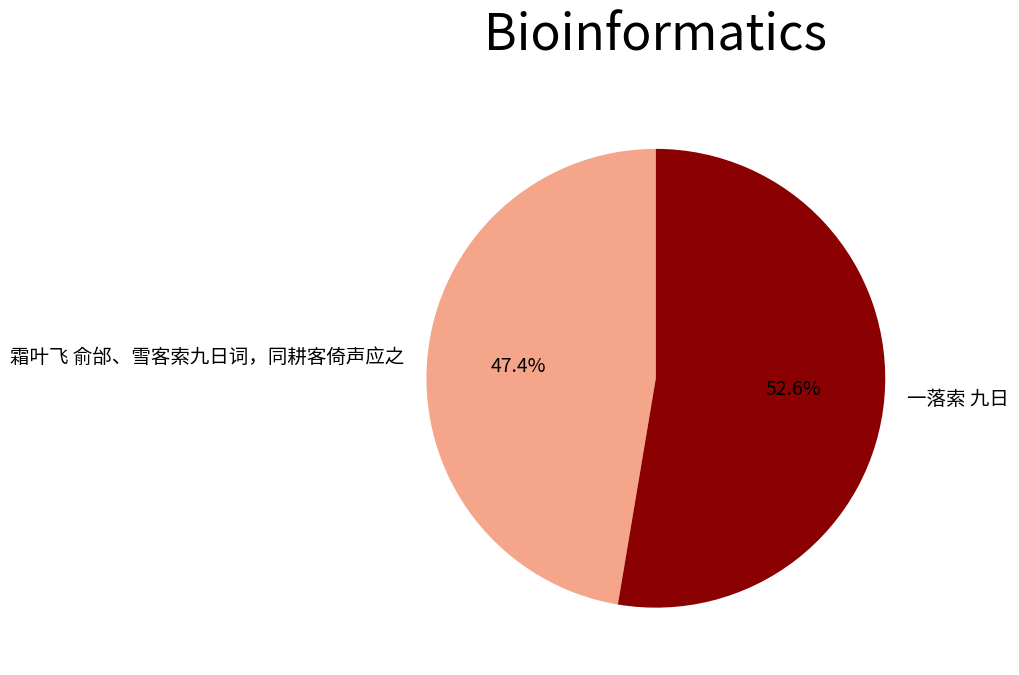

Which slice is the smallest?

霜叶飞 俞邰、雪客索九日词，同耕客倚声应之